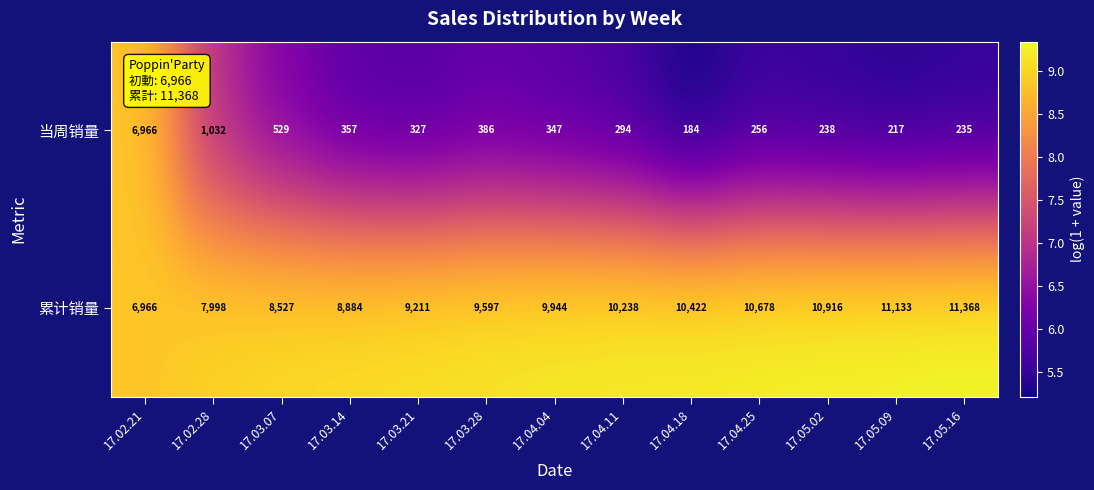

What is the difference between the highest and lowest values at 17.03.28?

9211